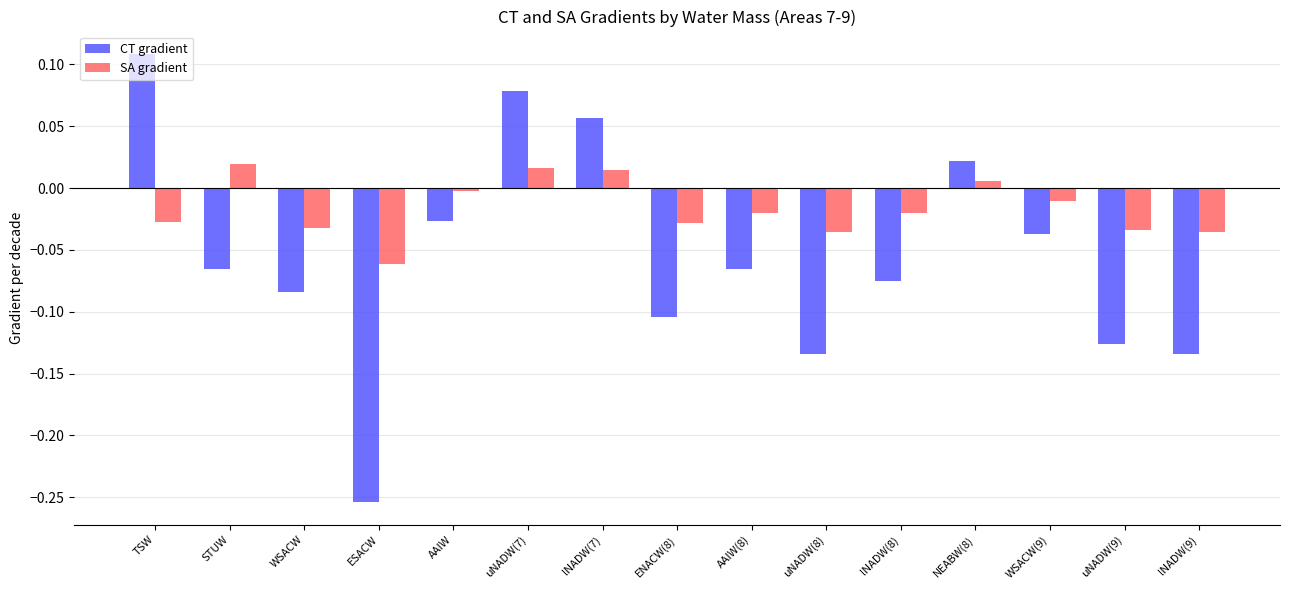

Which series has the widest spread of values?

CT gradient